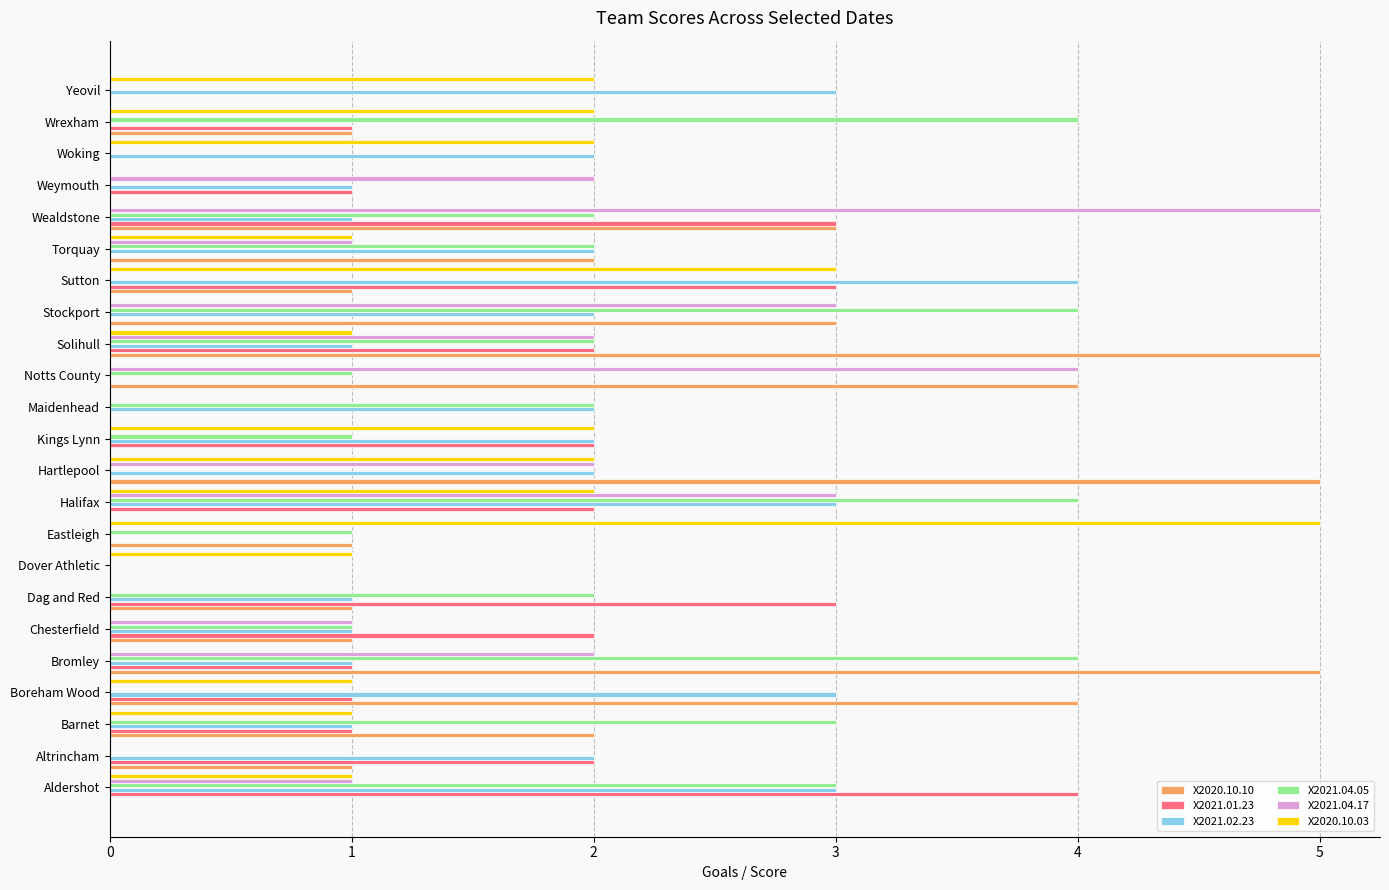

The value of X2020.10.03 at Stockport is -3. True or false?

False